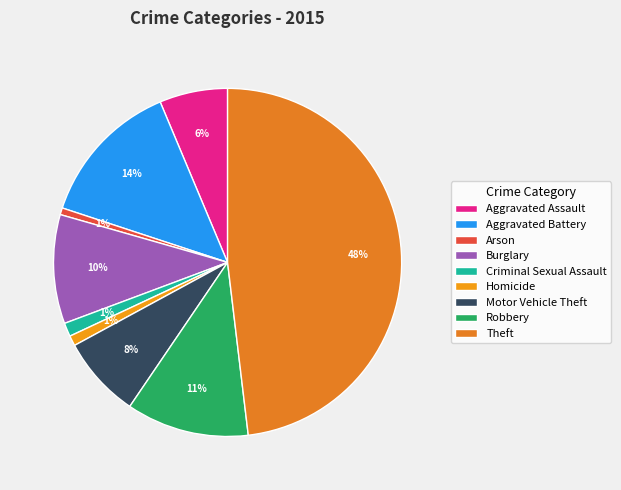

Does Motor Vehicle Theft represent more than half of the total?

No